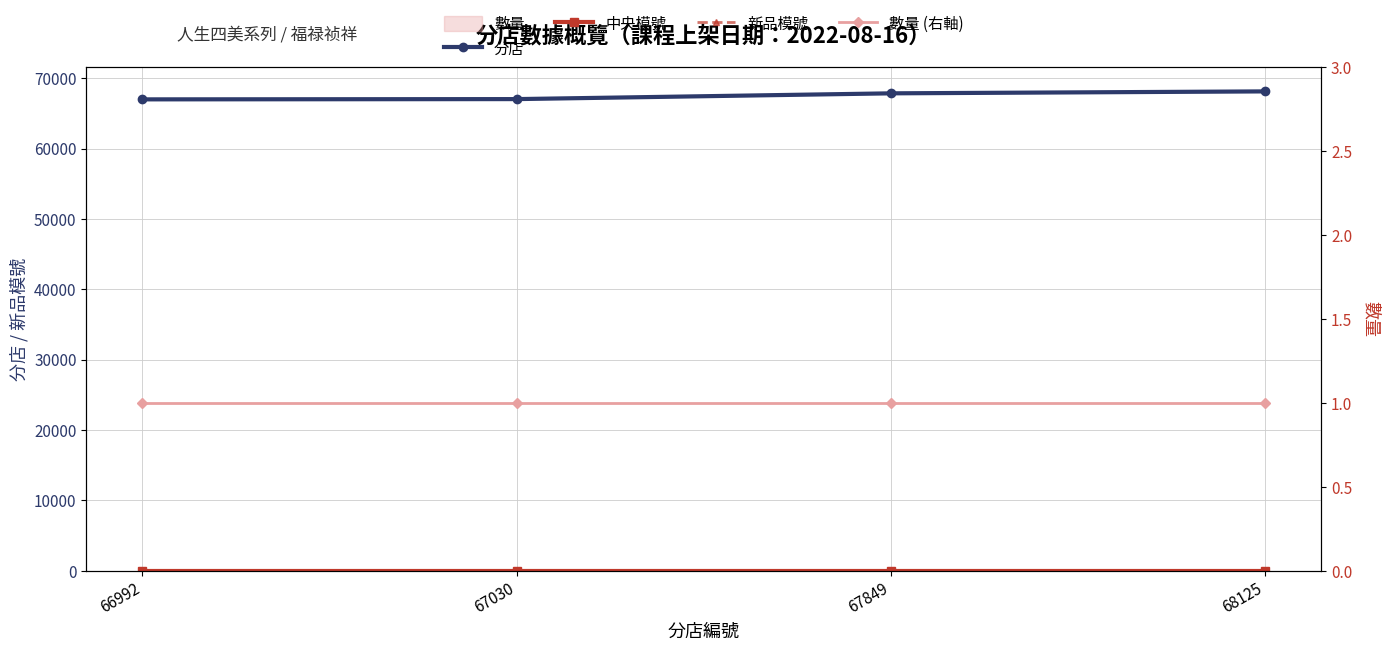

True or false: 中央模號 has a value of 1 at 67849.

False